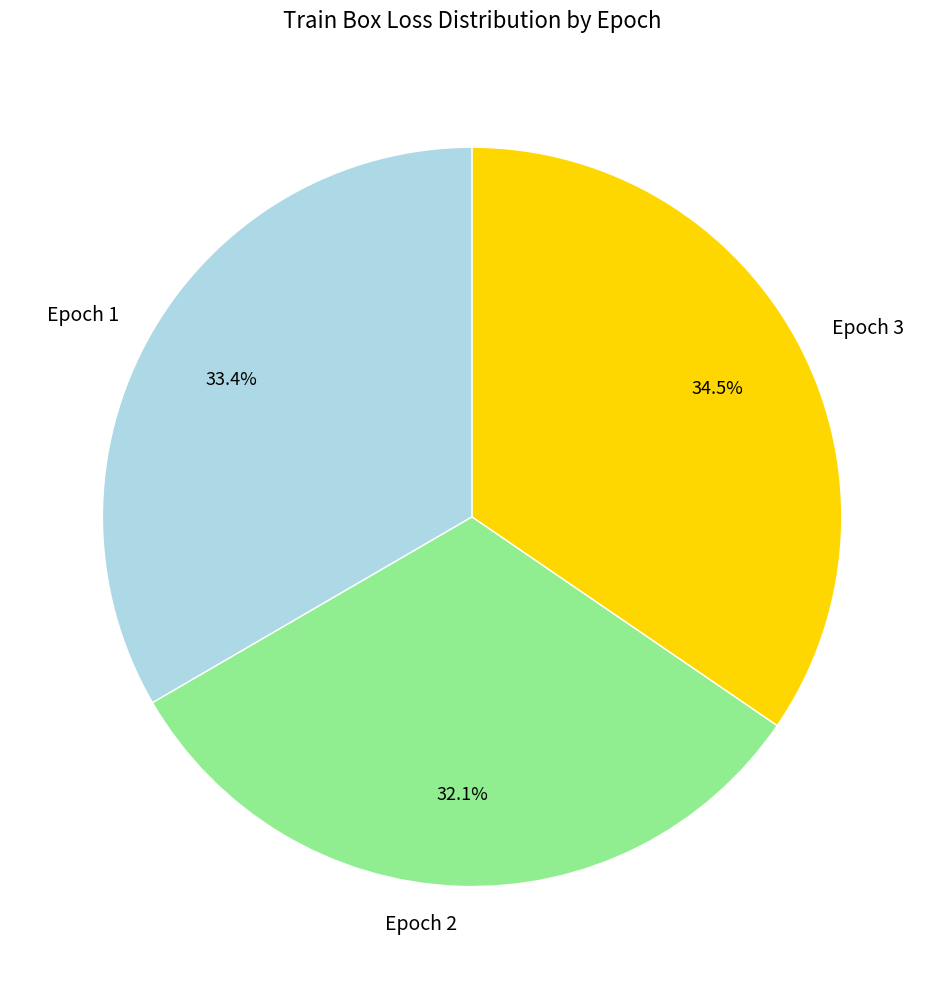

Which slice is the smallest?

Epoch 2